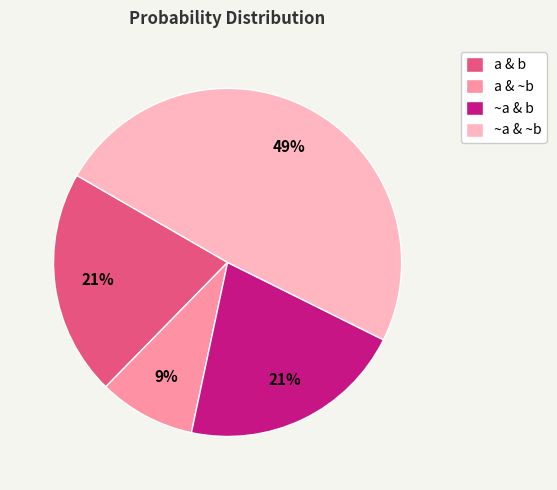

The ~a & ~b slice represents 49% of the pie. True or false?

True